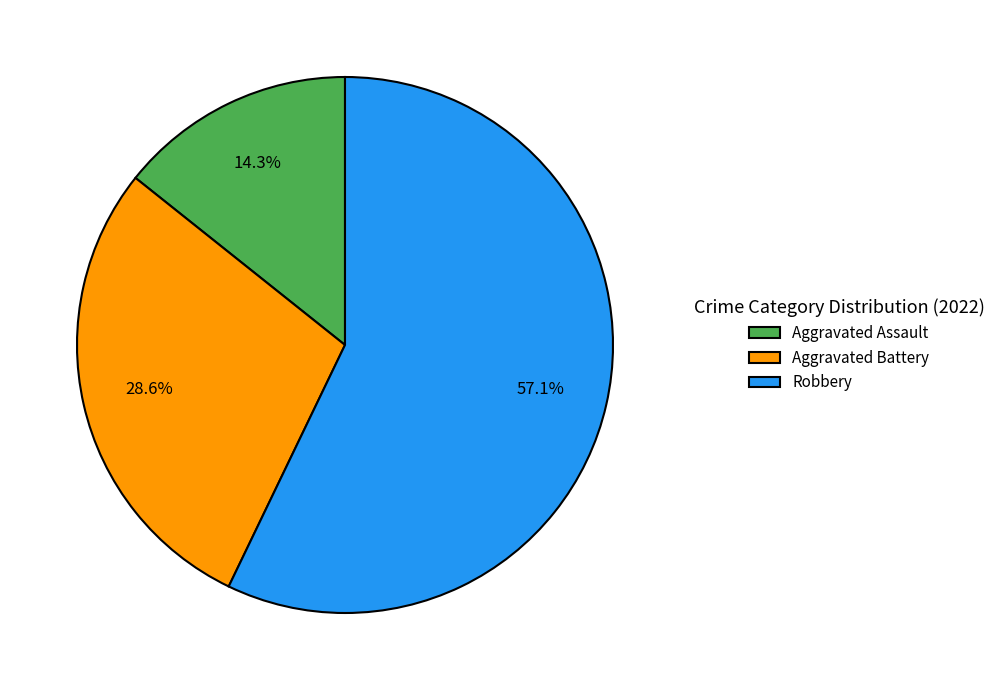

Combined, what portion of the pie is Robbery and Aggravated Assault?

71.4%